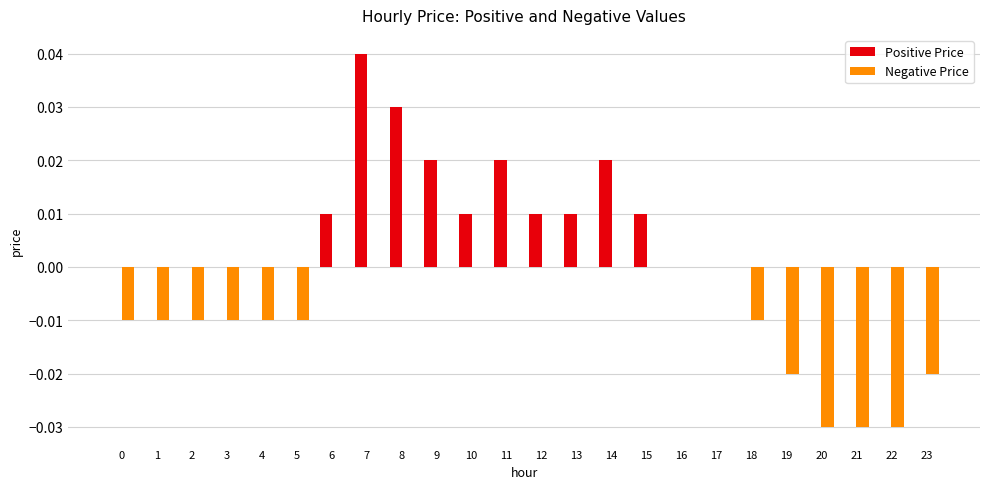

Which label corresponds to the largest value in the chart?

7